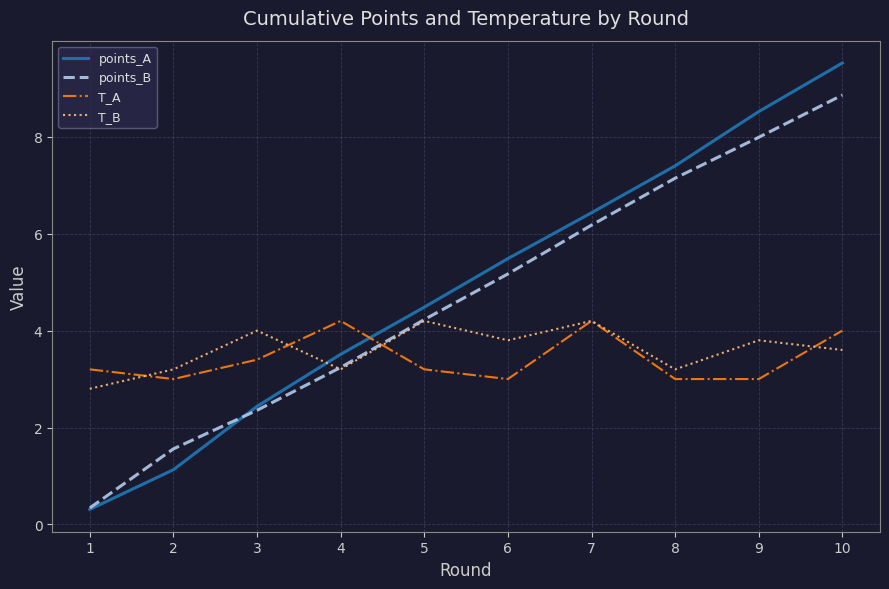

What is the maximum value for points_B?

8.9